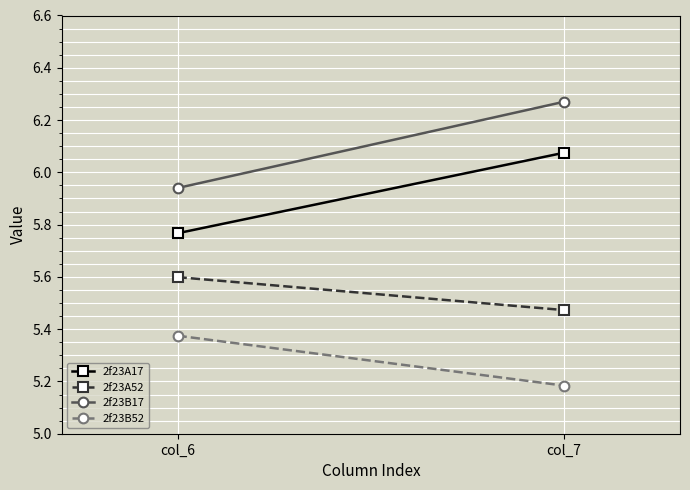

True or false: 2f23A52 has a value of 10.0 at col_6.

False